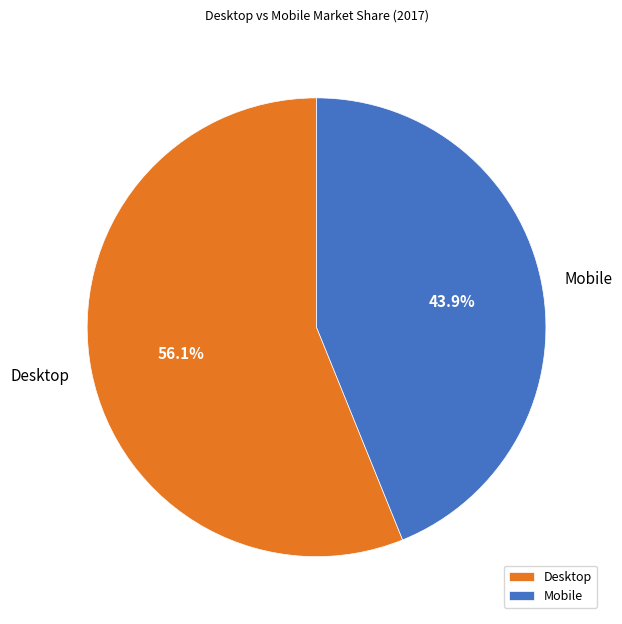

Do Desktop and Mobile together represent more than half of the pie?

Yes